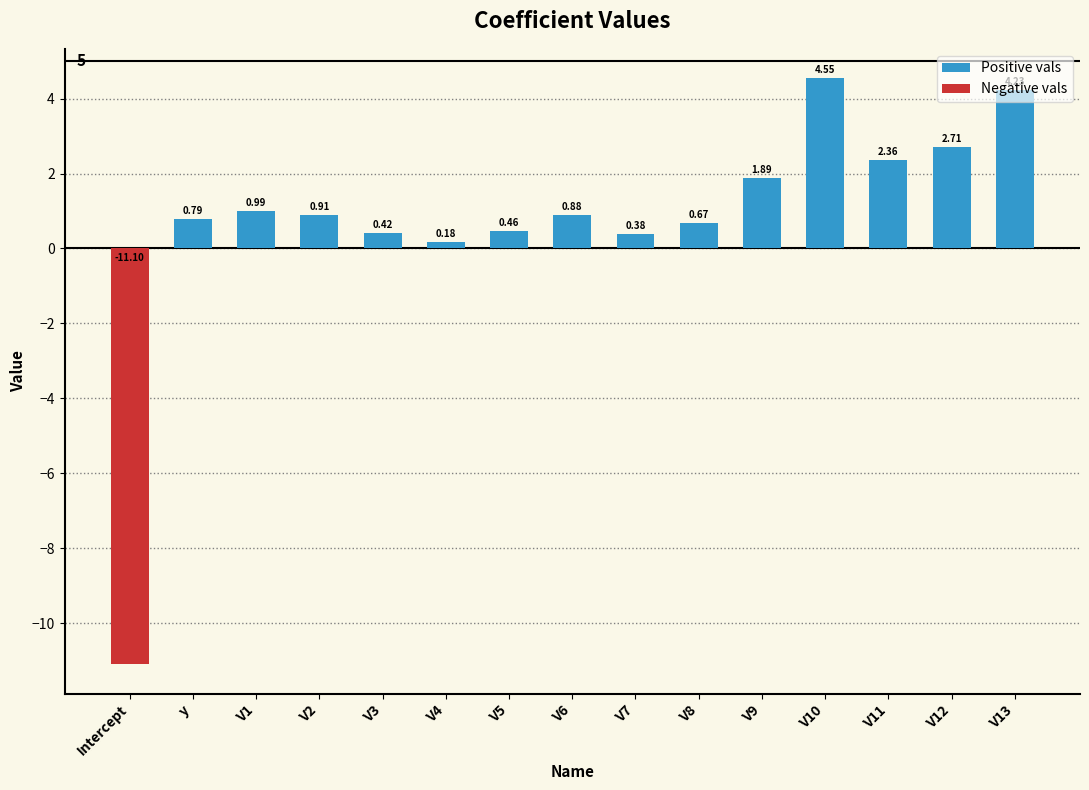

Count the number of categories in the chart.

15